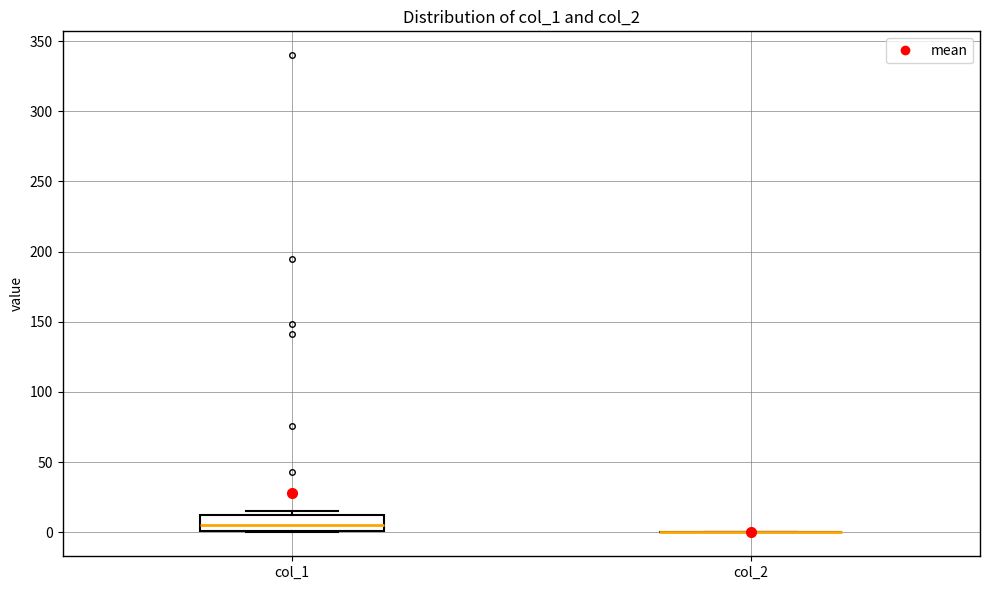

Reading left to right, transcribe this box plot: for each box, give where its median line is, the range the box spans, and where its two whiskers end, as read against the y-axis. The values are not printed on the chart, so give them approximately, as read against the axis.

col_1: median 5, box 0 to 10, whiskers 0 to 15
col_2: box collapsed to a line at 0, whiskers 0 to 0